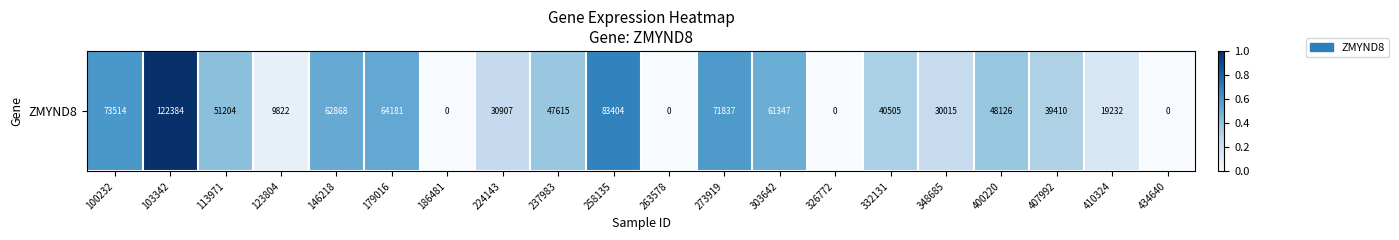

Is it true that the value at 258135 is 0.7?

True